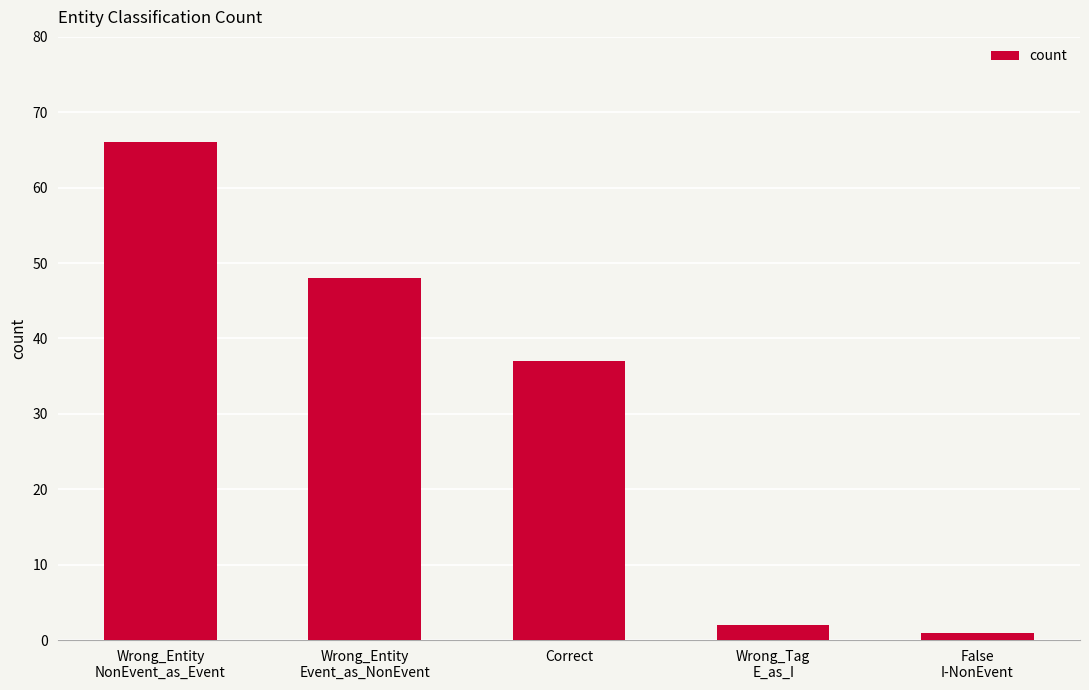

What is the approximate value at Wrong_Entity
Event_as_NonEvent, to the nearest 5?

50